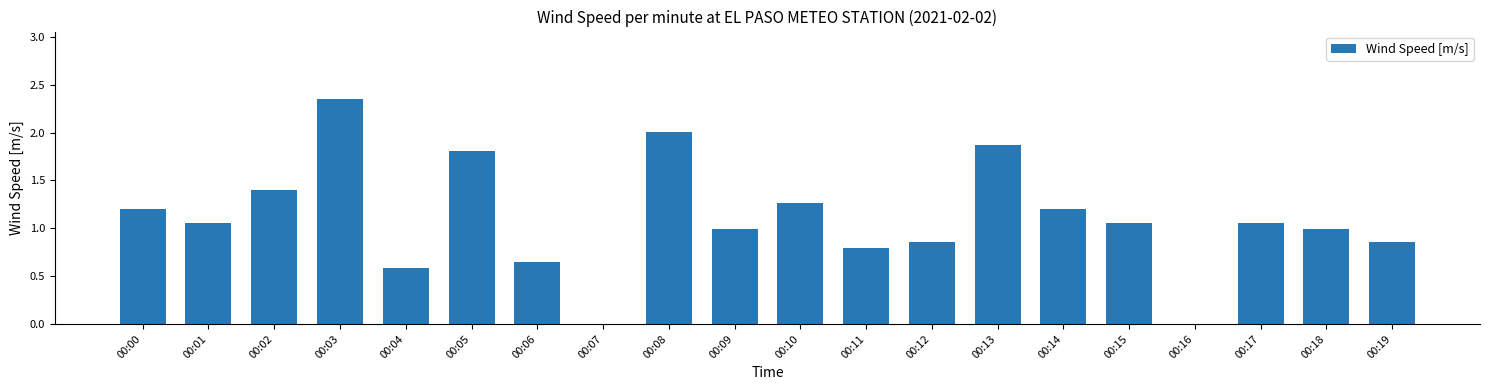

What is the change in value from 00:03 to 00:18?

-1.4